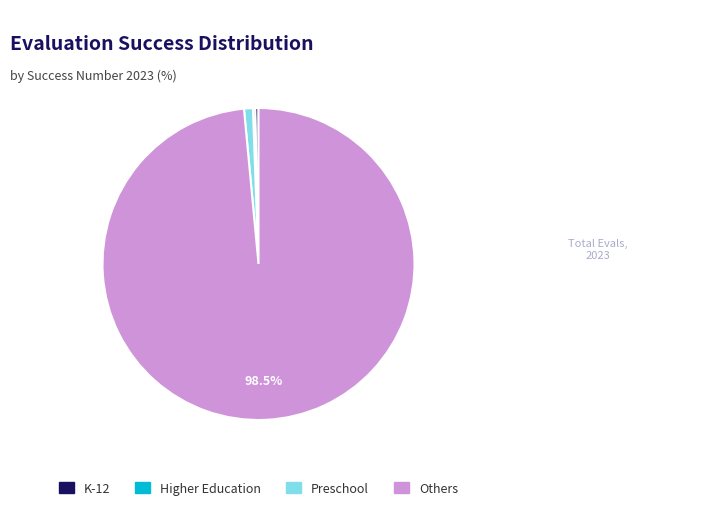

Does any single category account for the majority?

Yes